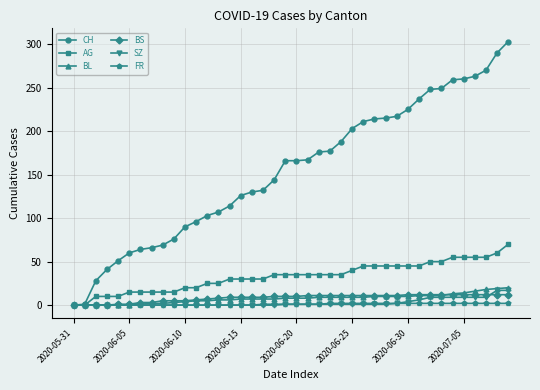

What is the value of the FR point at the 33rd from the left?

2